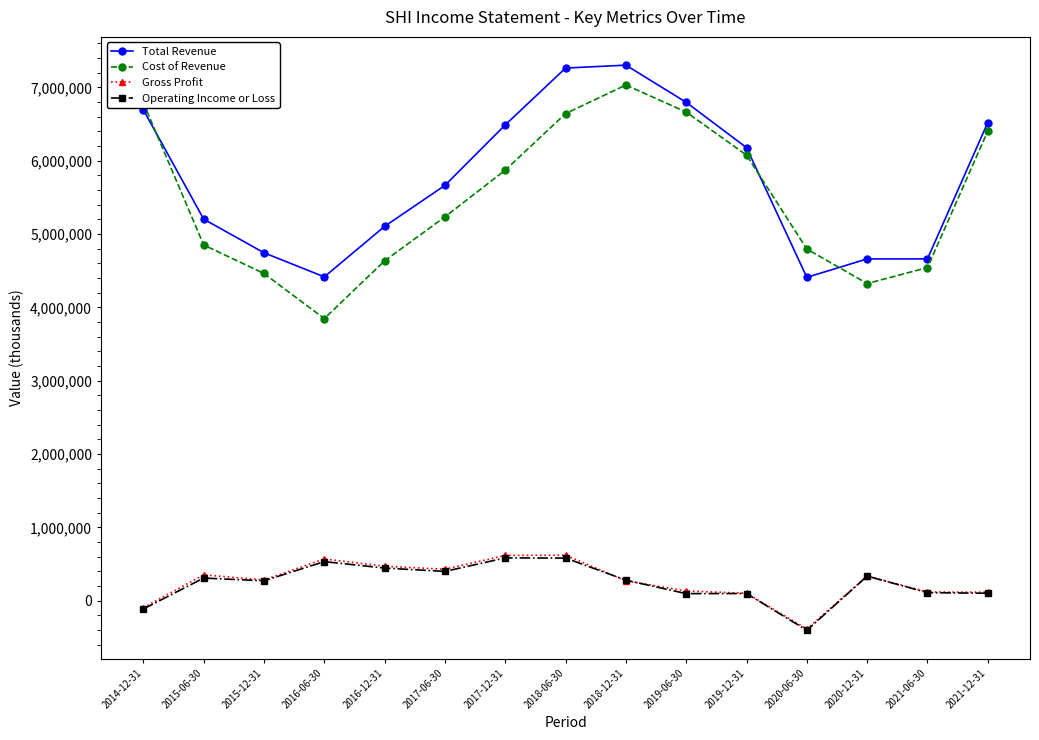

The Cost of Revenue series shows 2416613 at 2017-12-31. True or false?

False